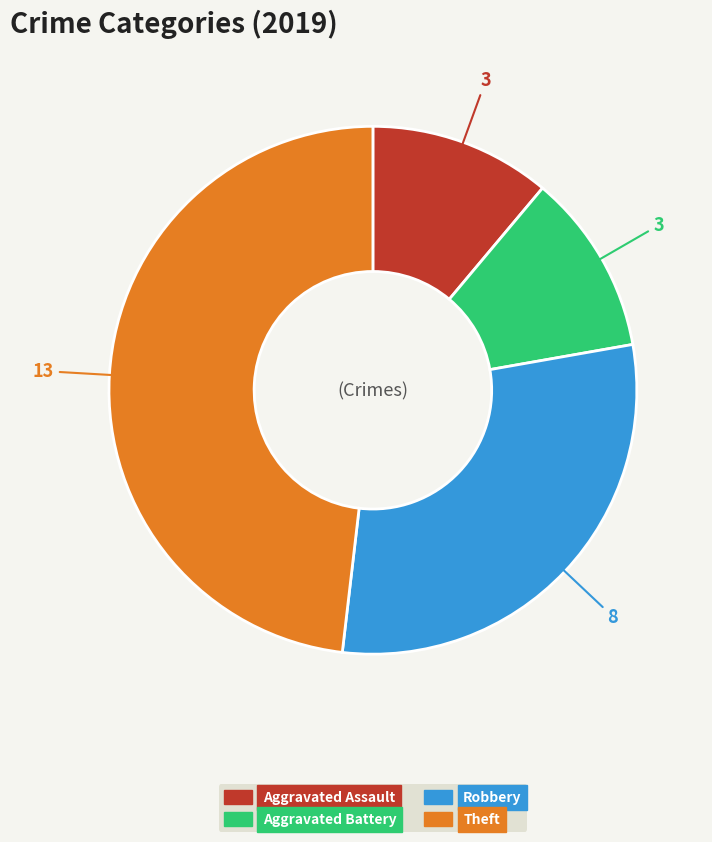

Which category has the biggest portion of the pie?

Theft